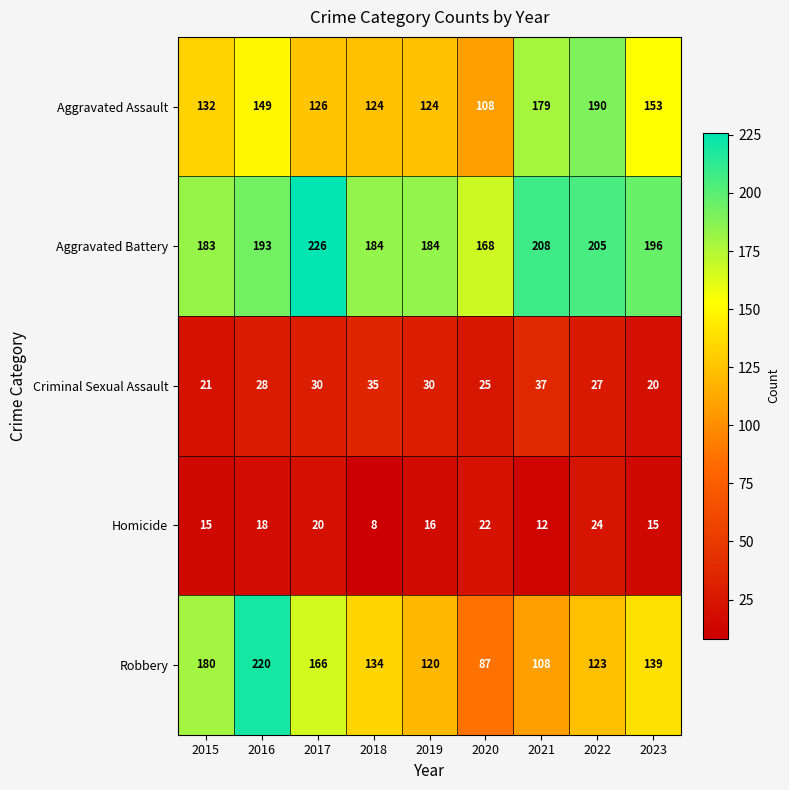

True or false: Homicide has a value of 7 at 2023.

False